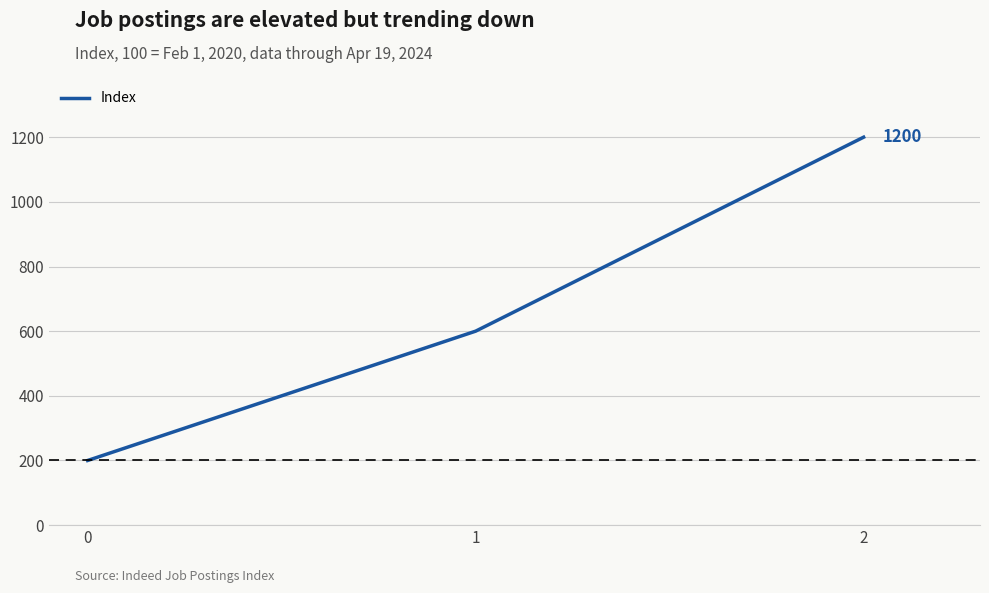

Does the chart have visible grid lines?

Yes